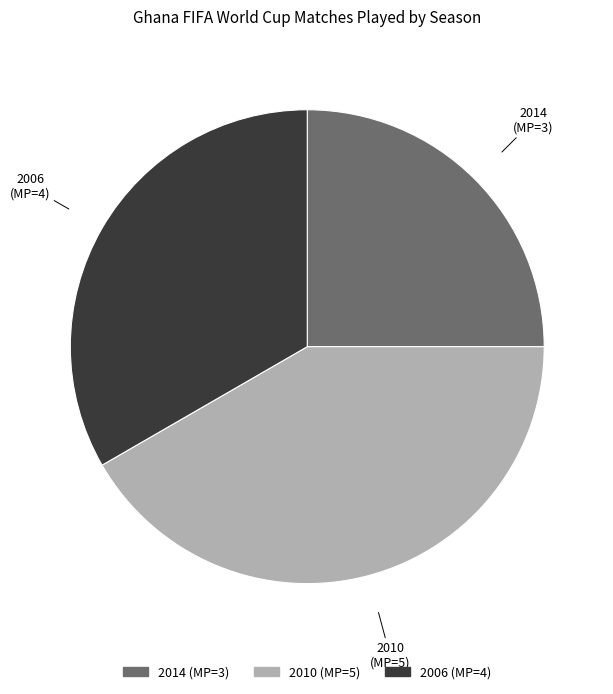

Does 2010 represent more than half of the total?

No